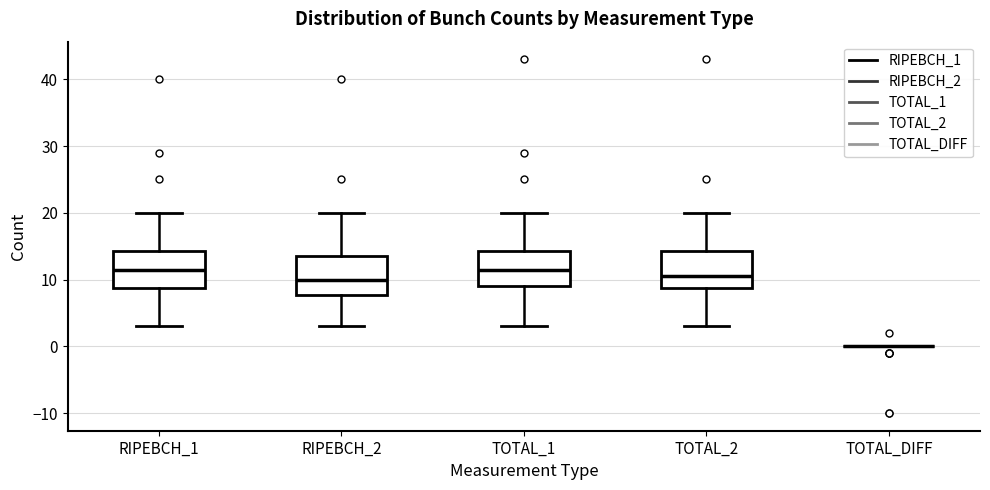

Reading left to right, read every box against the y-axis: the position of its median line, the range the box covers, and the ends of its whiskers. The values are not printed on the chart, so give them approximately, as read against the axis.

RIPEBCH_1: median 12, box 9 to 14, whiskers 3 to 20
RIPEBCH_2: median 10, box 8 to 14, whiskers 3 to 20
TOTAL_1: median 12, box 9 to 14, whiskers 3 to 20
TOTAL_2: median 11, box 9 to 14, whiskers 3 to 20
TOTAL_DIFF: box collapsed to a line at 0, whiskers 0 to 0